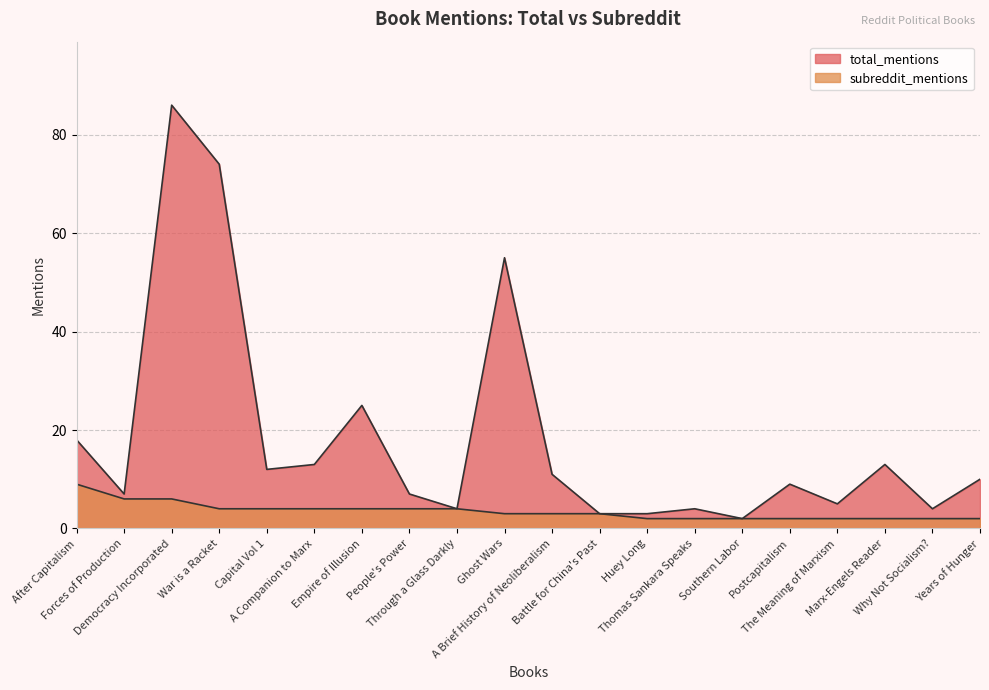

True or false: total_mentions and subreddit_mentions intersect in this chart.

False